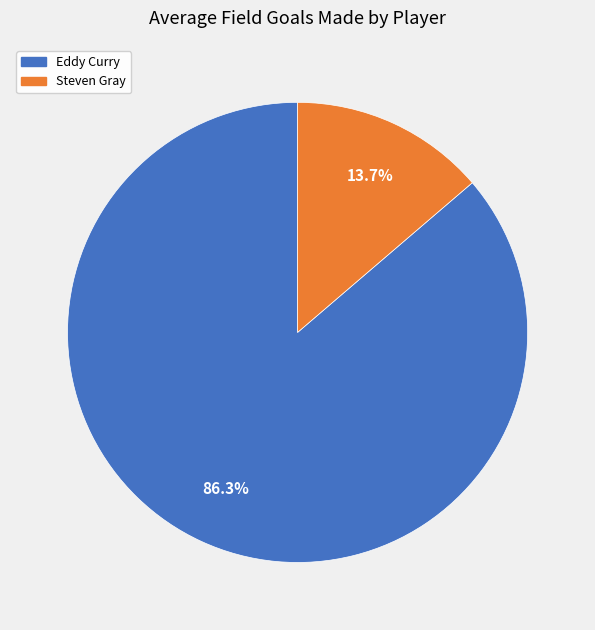

Which has a higher value, Eddy Curry or Steven Gray?

Eddy Curry